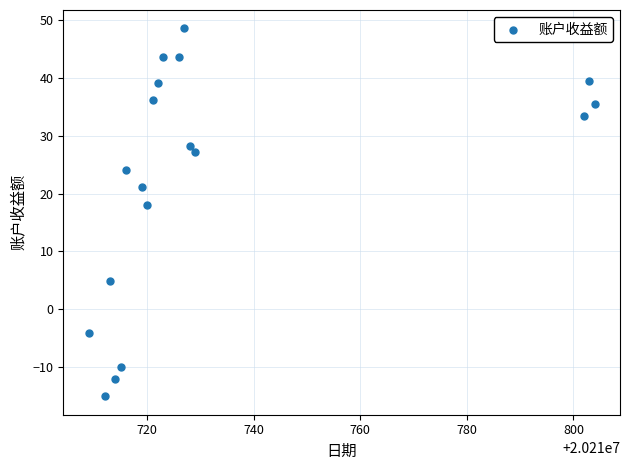

What Y value in the scatter plot is closest to 16?

18.1